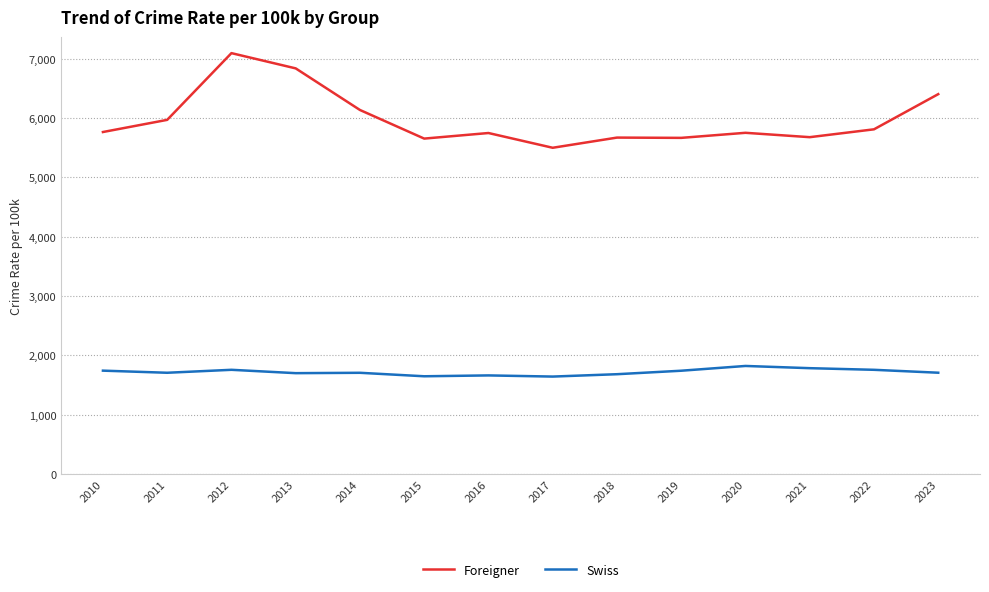

True or false: Foreigner and Swiss intersect in this chart.

False